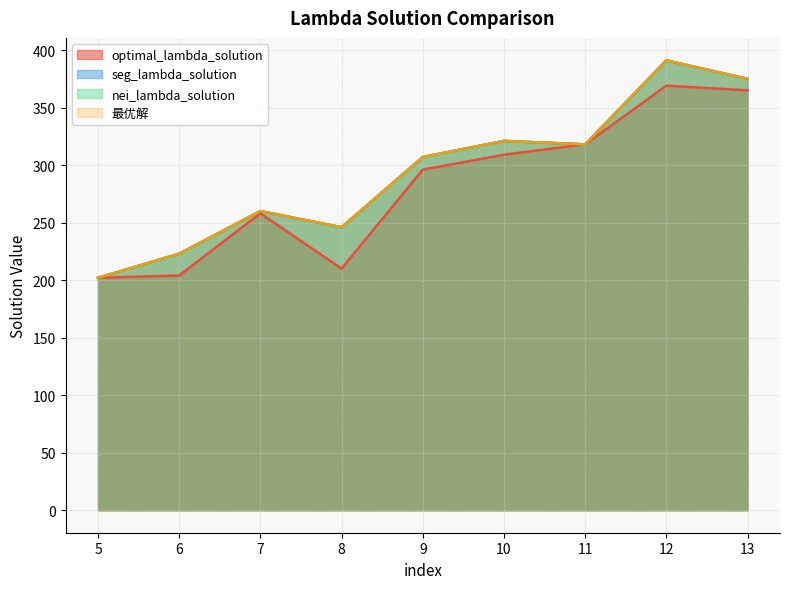

True or false: optimal_lambda_solution has a value of 109 at 10.

False